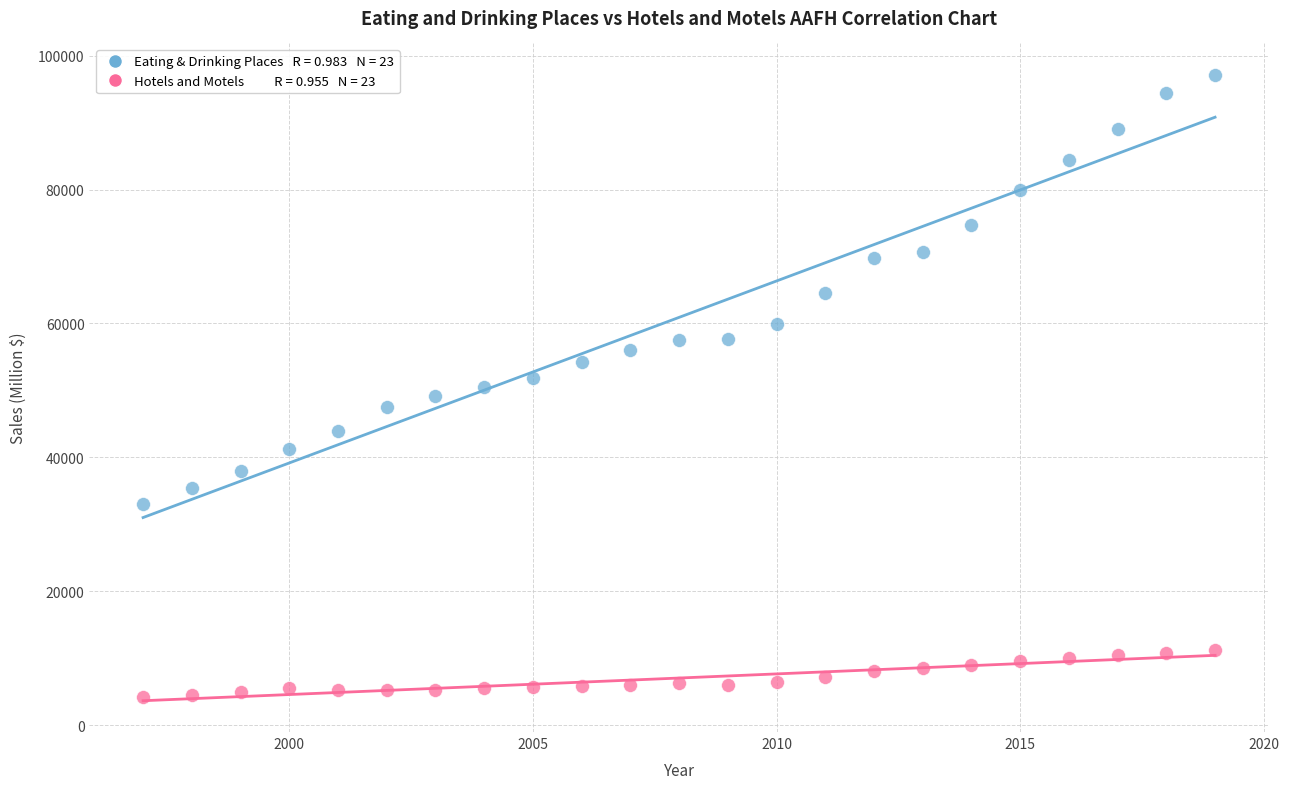

Across all data points, what is the range of X values (max minus min)?

22.0